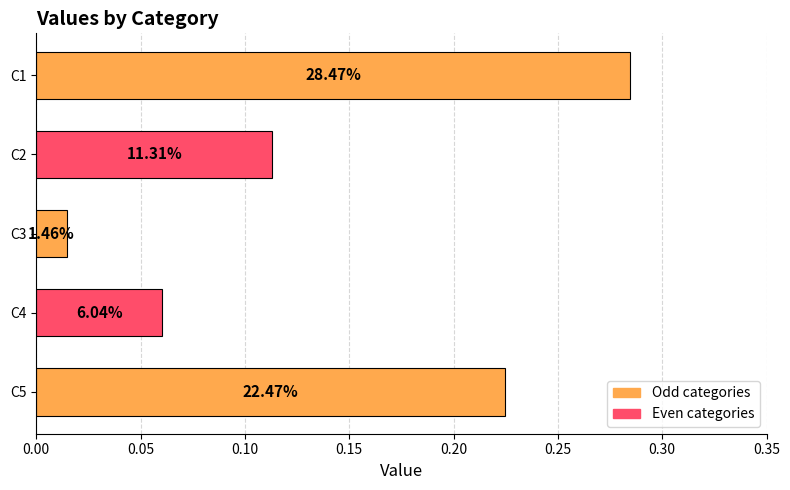

Does the chart contain stacked bars?

No